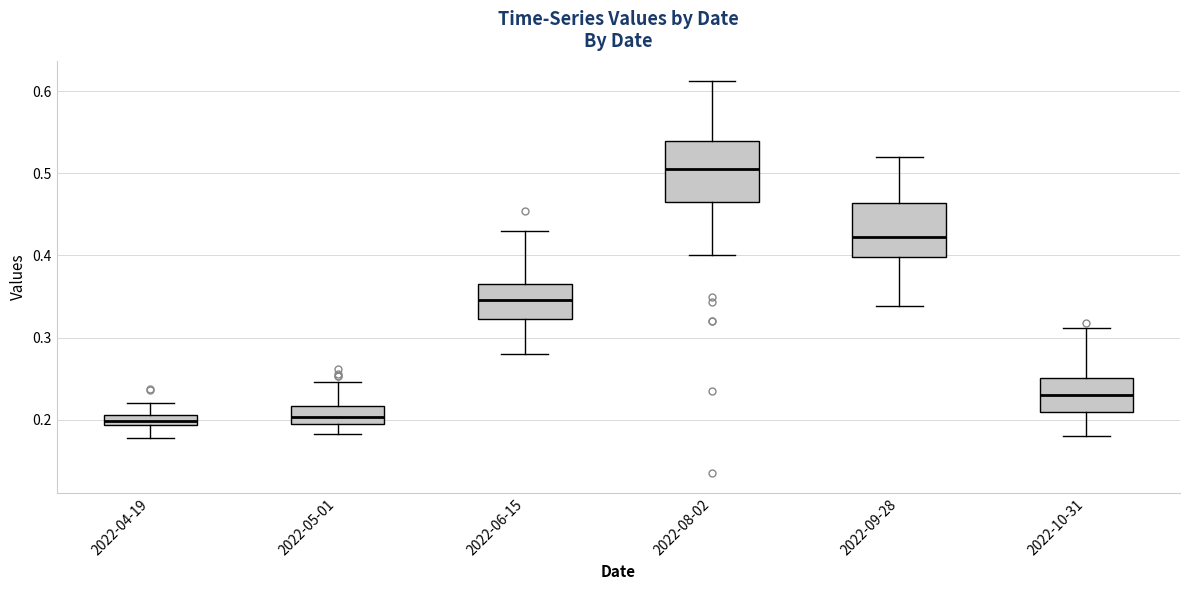

Where is the lower edge of the box for 2022-04-19 on the y-axis? The values are not printed on the chart, so give them approximately, as read against the axis.

0.19